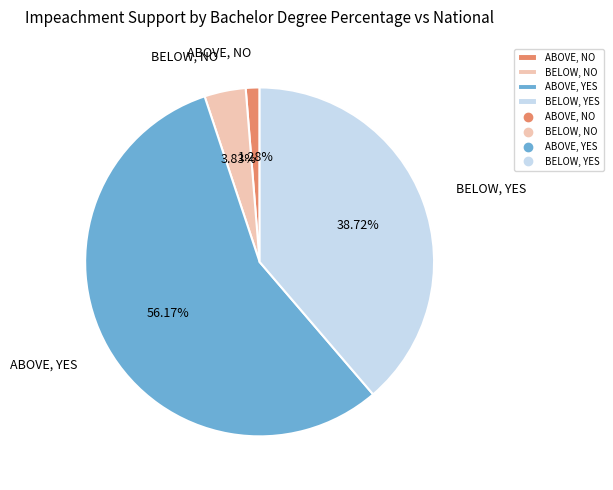

To the nearest percent, what is the difference between the ABOVE, YES and BELOW, NO slice percentages?

52%